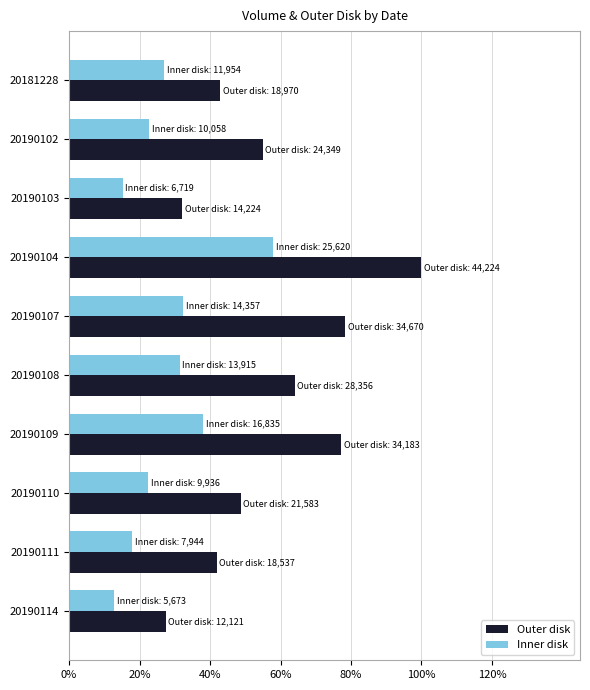

What are all the series names shown in the legend?

Outer disk, Inner disk